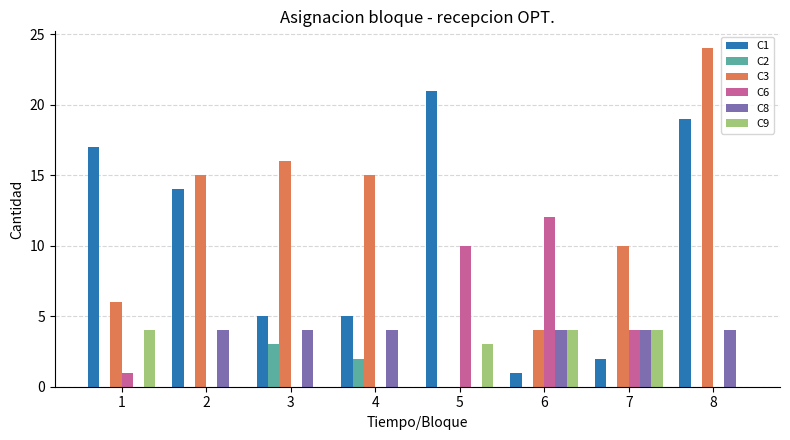

Reading right to left, transcribe all the data shown in this chart.

C1: 8=19	7=2	6=1	5=21	4=5	3=5	2=14	1=17
C2: 8=0	7=0	6=0	5=0	4=2	3=3	2=0	1=0
C3: 8=24	7=10	6=4	5=0	4=15	3=16	2=15	1=6
C6: 8=0	7=4	6=12	5=10	4=0	3=0	2=0	1=1
C8: 8=4	7=4	6=4	5=0	4=4	3=4	2=4	1=0
C9: 8=0	7=4	6=4	5=3	4=0	3=0	2=0	1=4